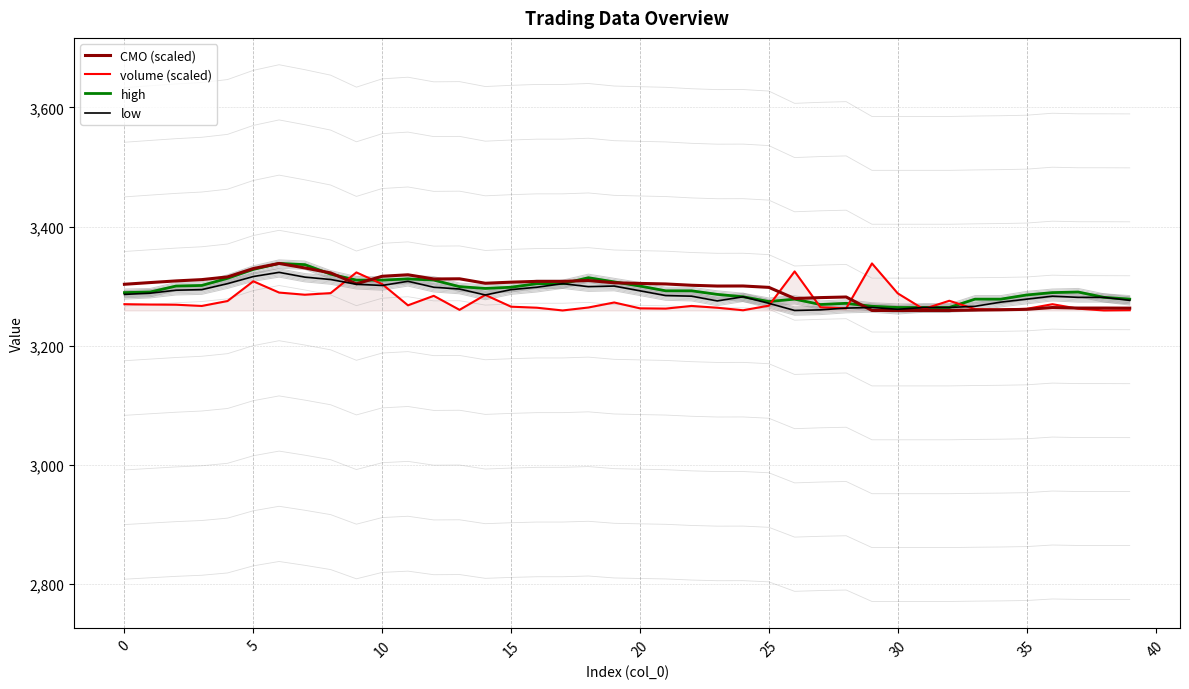

Reading left to right, list all the values displayed in this chart.

CMO (scaled): 3303.0	3305.9	3308.6	3310.8	3315.3	3329.4	3338.0	3330.4	3322.1	3303.8	3316.4	3318.9	3311.9	3312.2	3304.7	3306.5	3307.9	3307.9	3309.3	3305.5	3304.4	3303.5	3301.3	3300.0	3300.1	3297.8	3279.0	3280.6	3281.6	3259.0	3259.0	3259.0	3259.0	3259.6	3260.1	3260.9	3263.9	3263.0	3263.0	3262.9
volume (scaled): 3269.5	3268.9	3268.6	3266.6	3274.8	3308.0	3289.1	3285.4	3288.2	3322.9	3303.3	3267.6	3283.6	3260.0	3285.1	3265.3	3263.6	3259.0	3264.0	3272.4	3262.5	3262.1	3266.6	3263.6	3259.3	3267.1	3324.5	3264.4	3262.5	3338.0	3287.7	3261.3	3275.3	3261.2	3260.5	3261.7	3269.5	3262.0	3259.0	3259.4
high: 3289.0	3290.0	3300.0	3301.0	3313.0	3328.0	3338.0	3336.0	3320.0	3310.0	3310.0	3312.0	3310.0	3299.0	3296.0	3298.0	3304.0	3304.0	3314.0	3307.0	3300.0	3292.0	3292.0	3286.0	3282.0	3274.0	3278.0	3269.0	3271.0	3266.0	3264.0	3264.0	3264.0	3278.0	3278.0	3285.0	3289.0	3290.0	3281.0	3278.0
low: 3286.0	3288.0	3293.0	3294.0	3304.0	3316.0	3323.0	3315.0	3311.0	3303.0	3301.0	3308.0	3298.0	3295.0	3285.0	3294.0	3298.0	3304.0	3299.0	3300.0	3292.0	3284.0	3283.0	3275.0	3282.0	3271.0	3259.0	3260.0	3263.0	3264.0	3261.0	3264.0	3264.0	3266.0	3273.0	3278.0	3283.0	3281.0	3281.0	3276.0